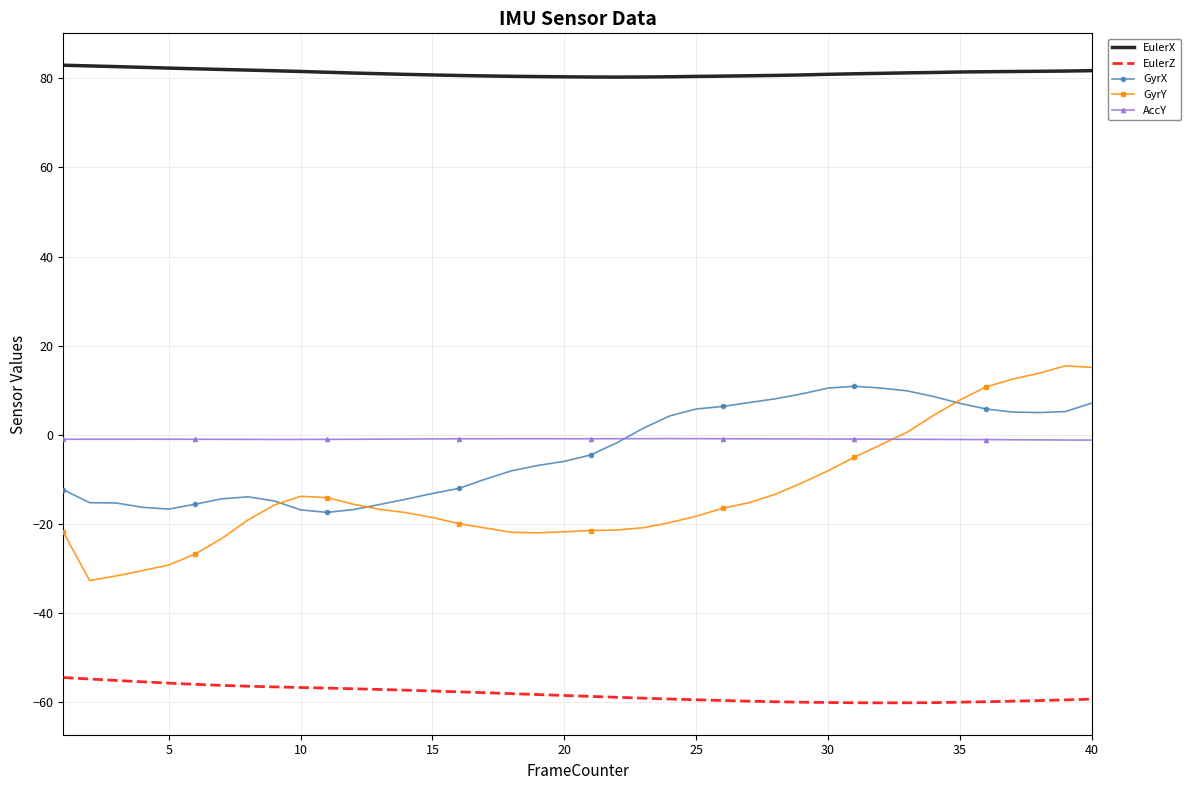

What is the highest value of the GyrY series?

15.5